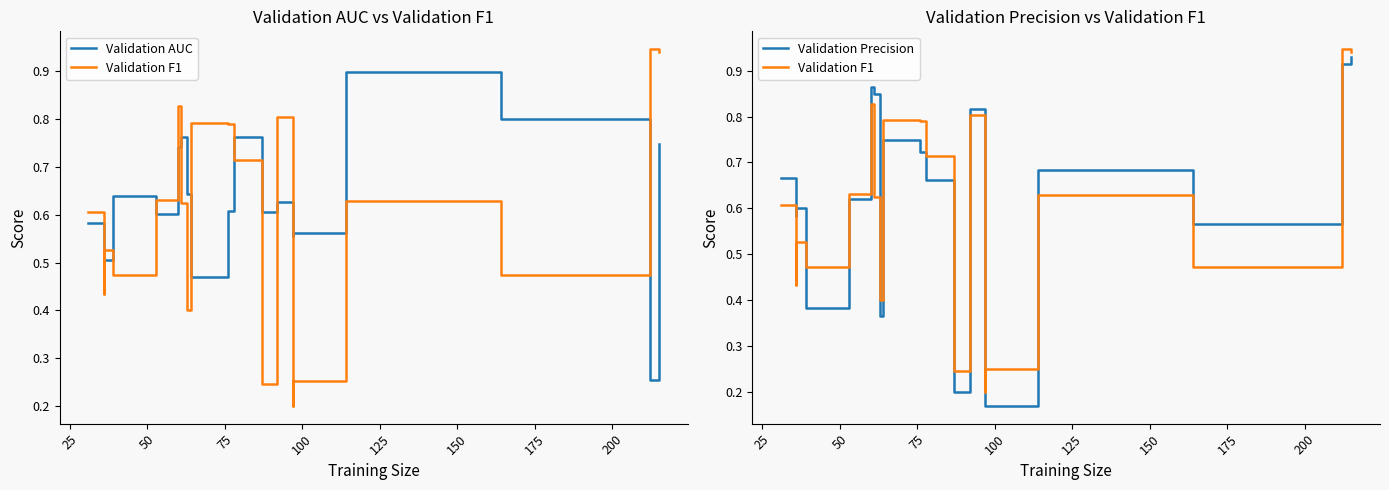

Which series ends up on top after the final intersection of Validation Precision and Validation F1?

Validation F1